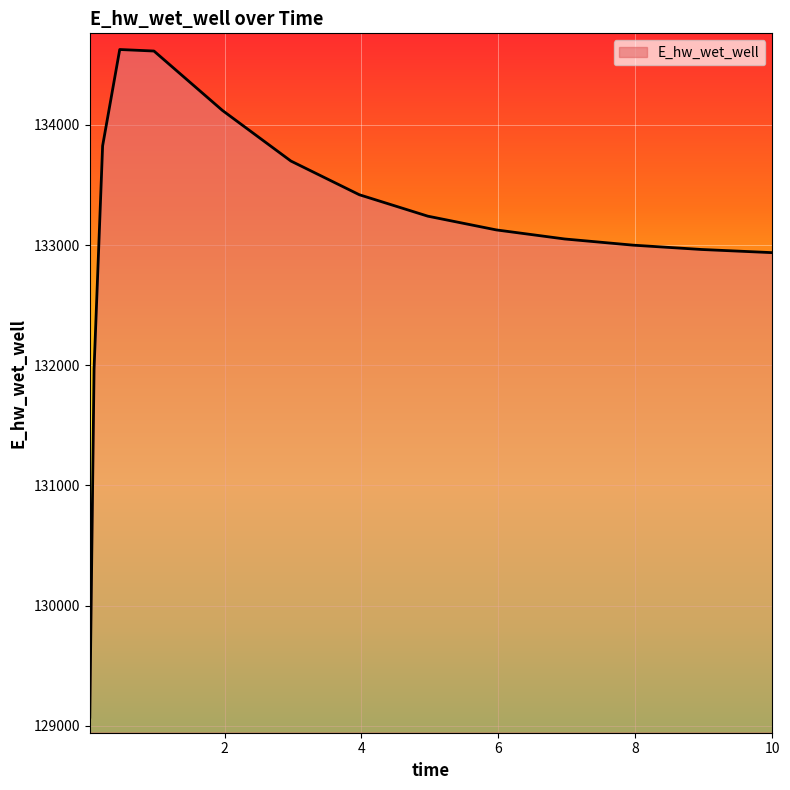

What is the difference between the maximum and minimum values?

5557.9